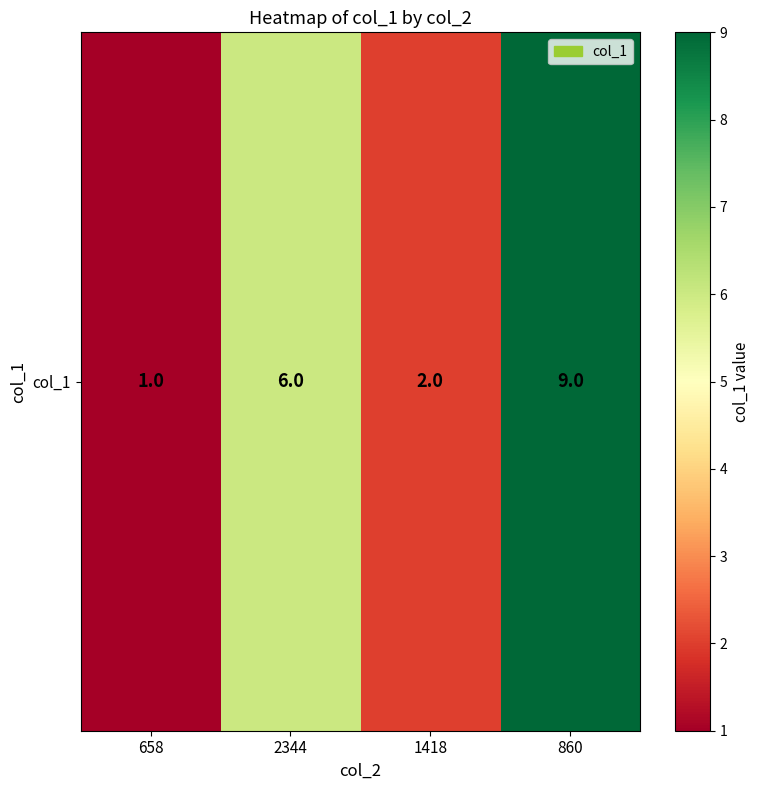

Where is the data nearest to the value 5?

2344